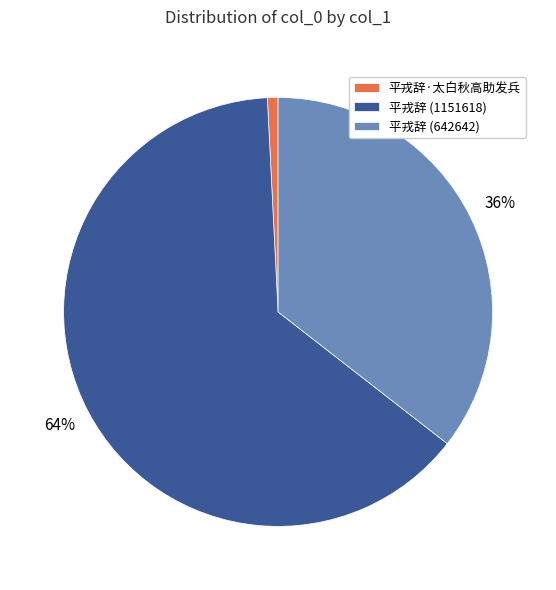

How many segments does this pie chart have?

3